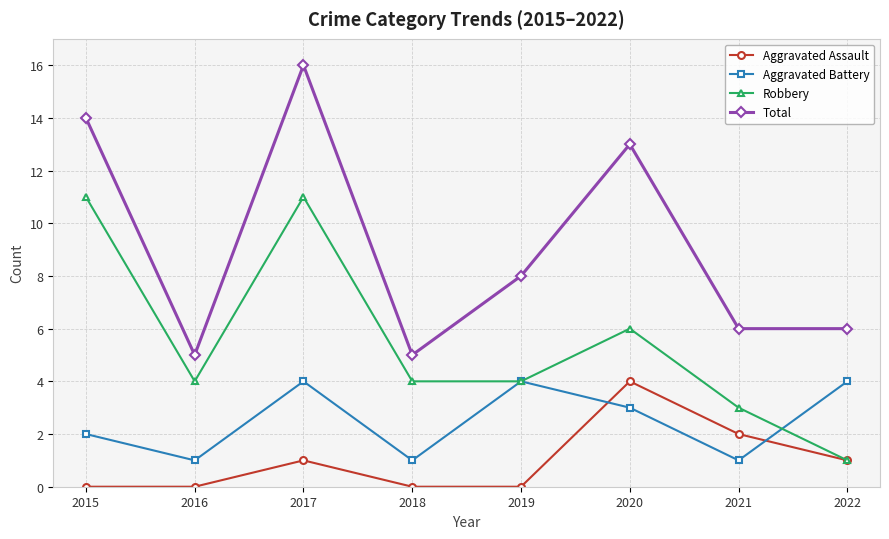

True or false: Aggravated Assault has more than 1 points higher than both neighbors.

True